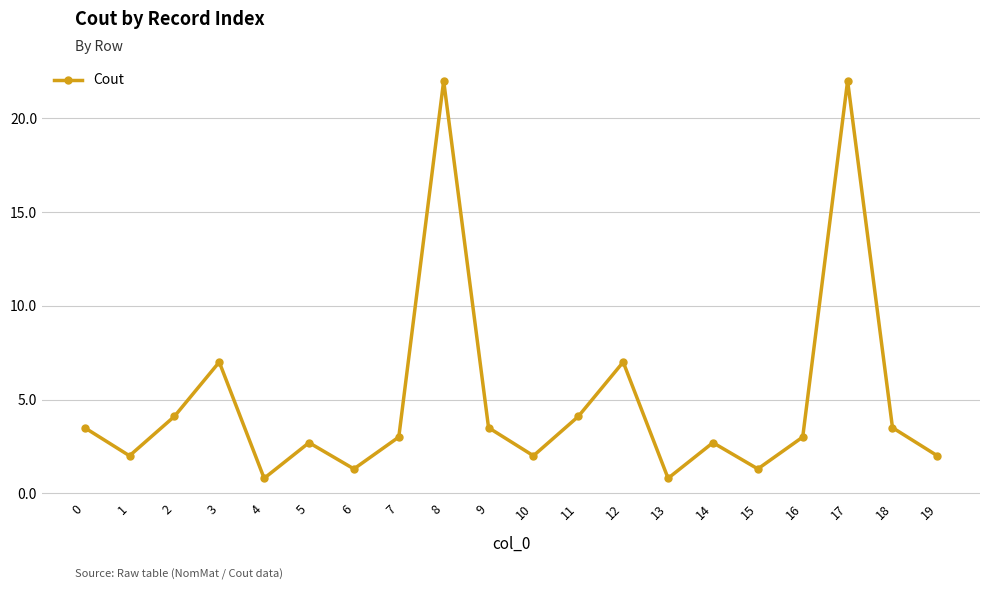

What is the value of the 4th point from the left?

7.0